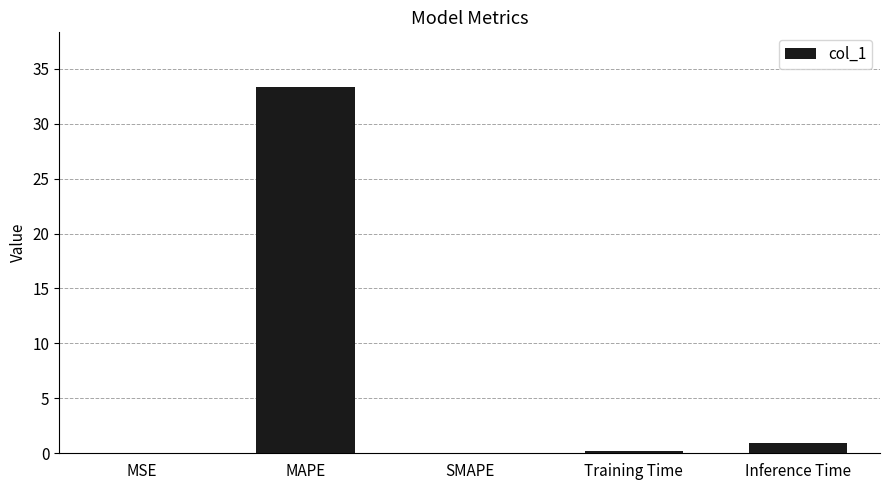

What is the sum of all values?

34.5